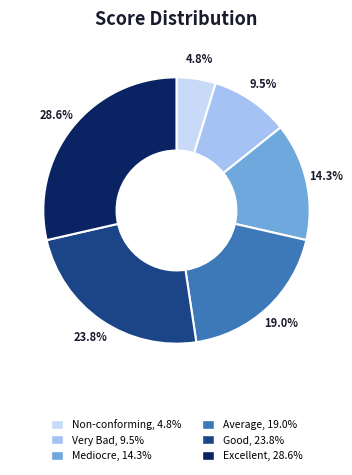

What percentage is NOT represented by Average?

81.0%